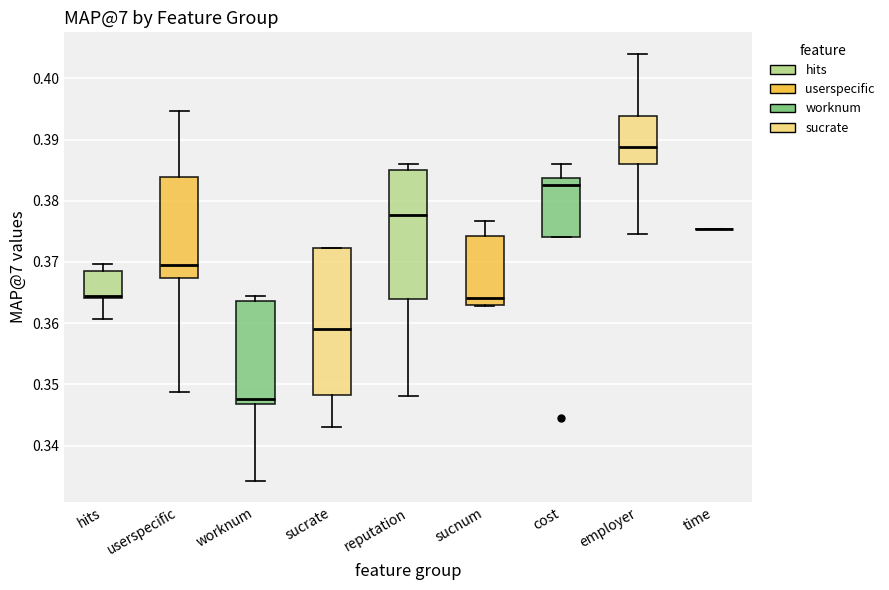

Reading left to right, transcribe this box plot: for each box, give where its median line is, the range the box spans, and where its two whiskers end, as read against the y-axis. The values are not printed on the chart, so give them approximately, as read against the axis.

hits: median 0.364 (just above the box's lower edge), box 0.364 to 0.369, whiskers 0.361 to 0.370
userspecific: median 0.369, box 0.367 to 0.384, whiskers 0.349 to 0.395
worknum: median 0.348, box 0.347 to 0.364, whiskers 0.334 to 0.364 (just above the box's upper edge)
sucrate: median 0.359, box 0.348 to 0.372, whiskers 0.343 to 0.372
reputation: median 0.378, box 0.364 to 0.385, whiskers 0.348 to 0.386
sucnum: median 0.364, box 0.363 to 0.374, whiskers 0.363 to 0.377
cost: median 0.383, box 0.374 to 0.384, whiskers 0.374 to 0.386
employer: median 0.389, box 0.386 to 0.394, whiskers 0.375 to 0.404
time: box collapsed to a line at 0.375, whiskers 0.375 to 0.375